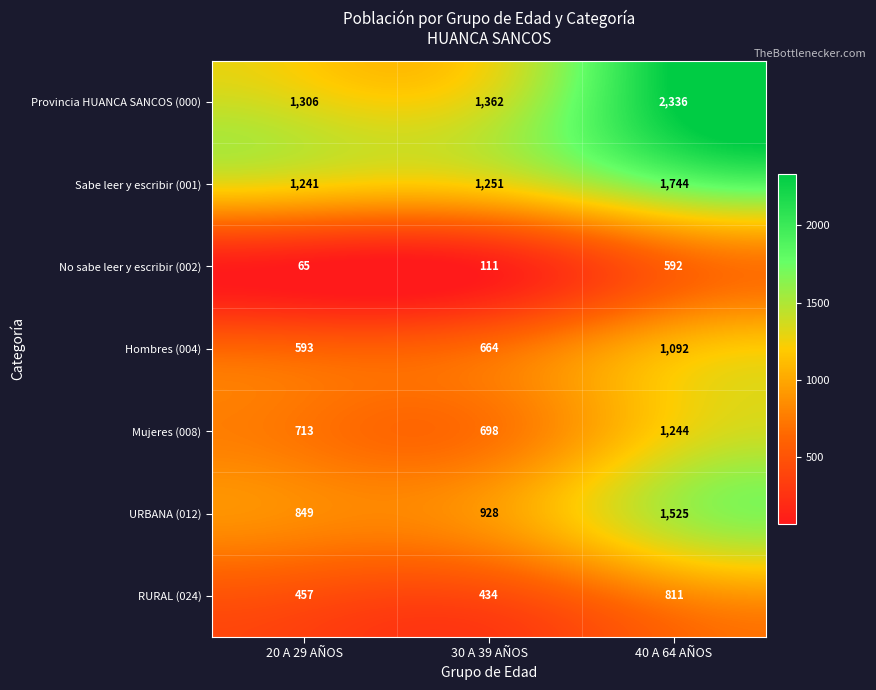

Where is Provincia HUANCA SANCOS (000) nearest to the value 1821?

30 A 39 AÑOS